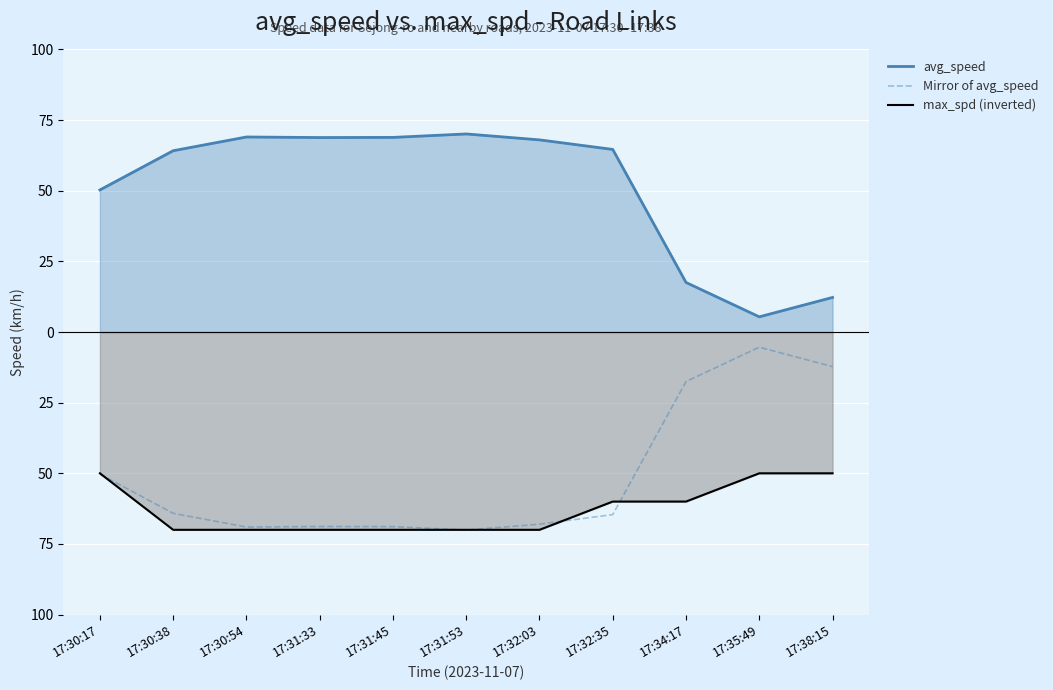

What is the difference between the second highest and minimum values in the avg_speed series?

63.6